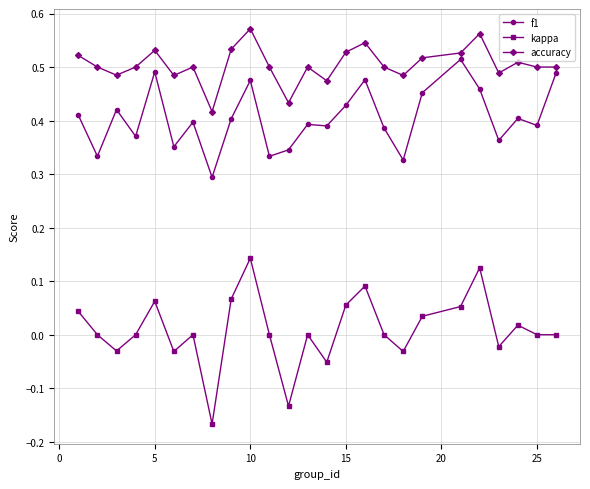

Which series has the largest total across all categories?

accuracy